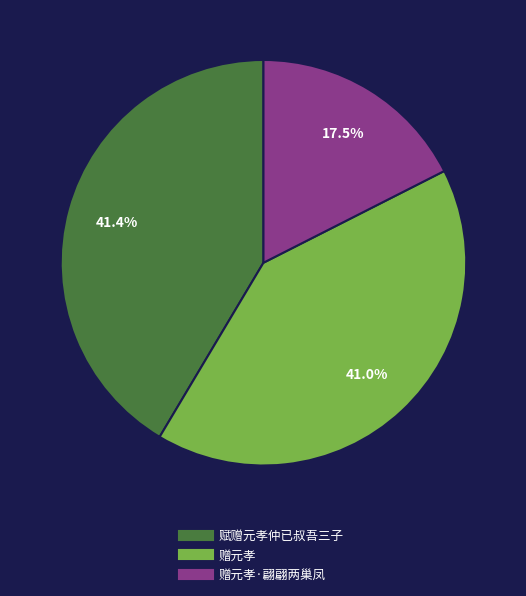

Does any single category account for the majority?

No